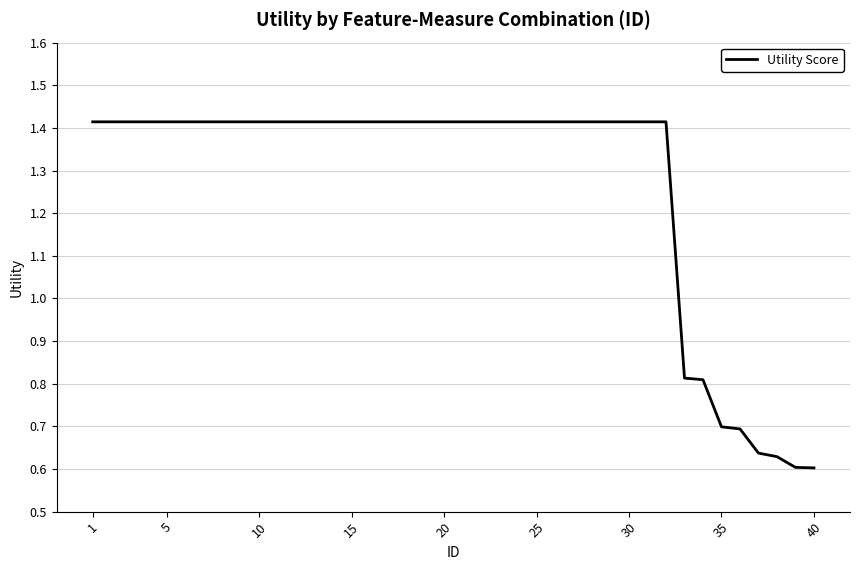

True or false: the data shows 2.0 at 10.

False